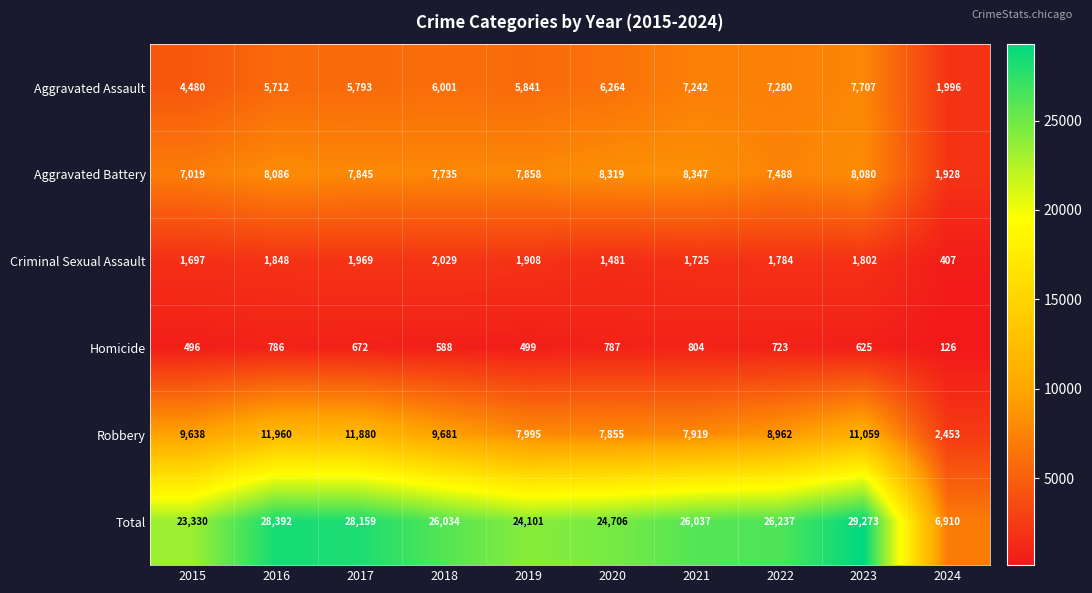

True or false: Criminal Sexual Assault has a value of 1185 at 2016.

False